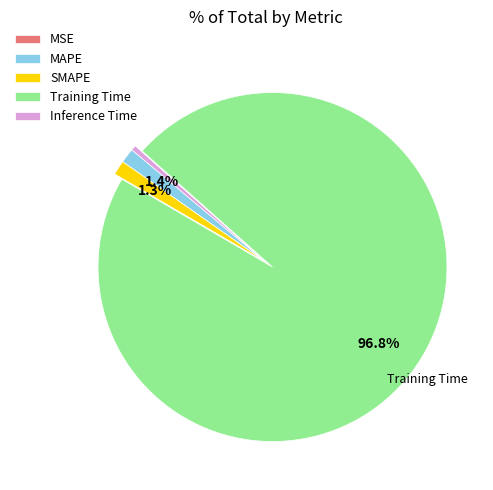

Which slice is the largest?

Training Time